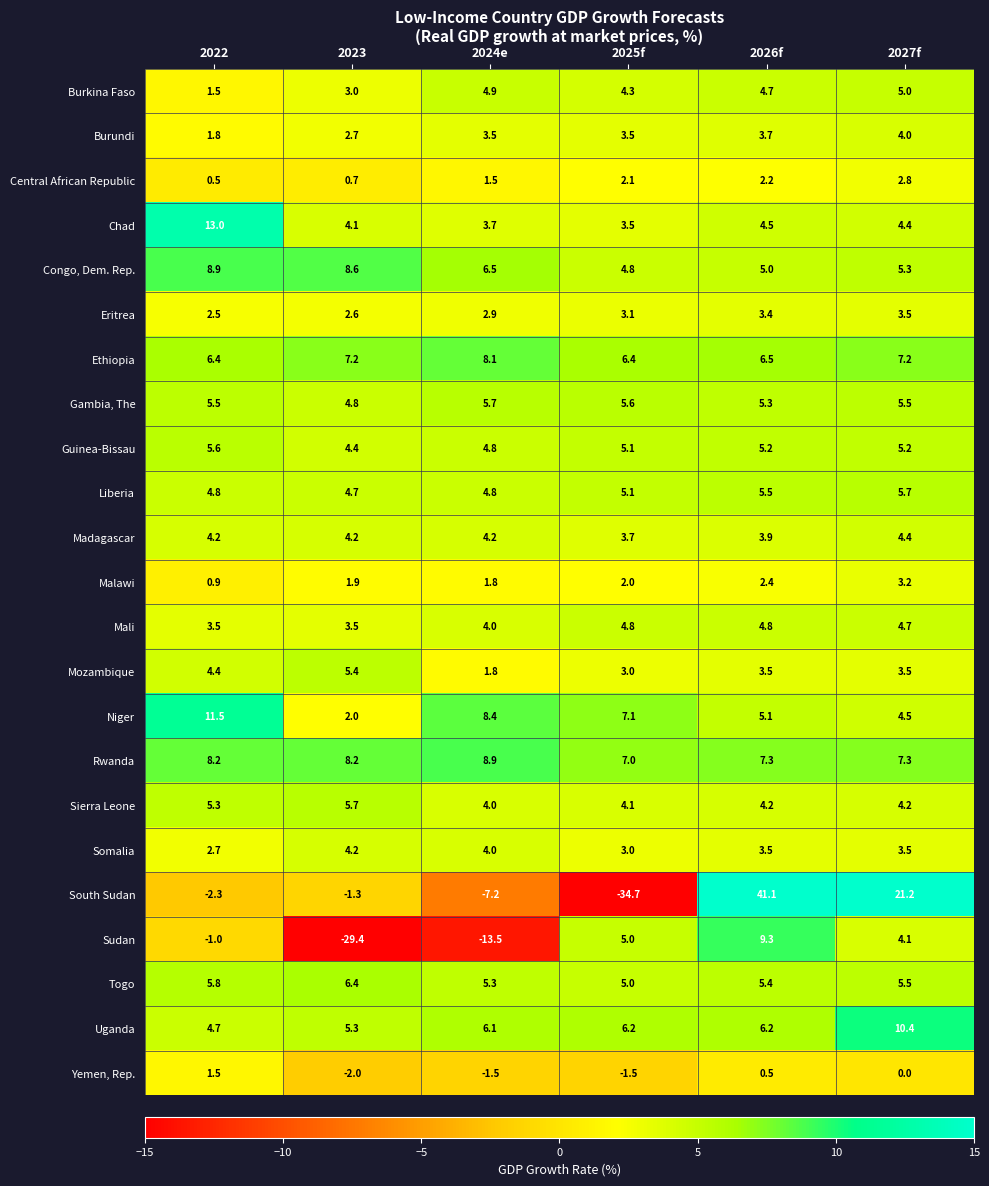

How many data points in Congo, Dem. Rep. are above 6?

3